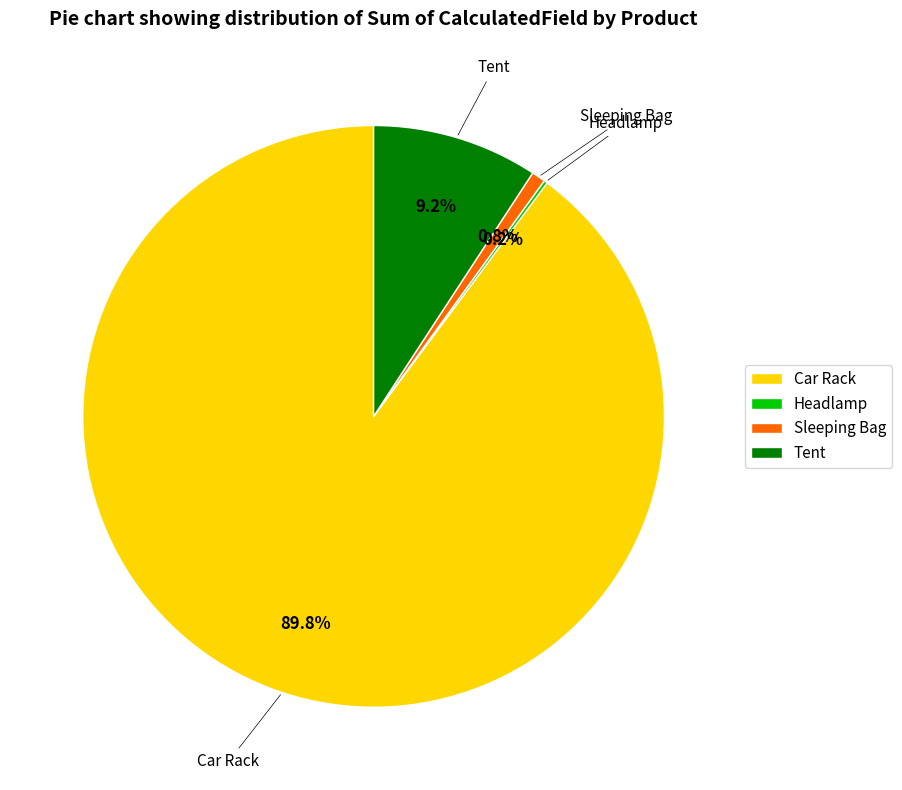

Which has a higher value, Sleeping Bag or Car Rack?

Car Rack